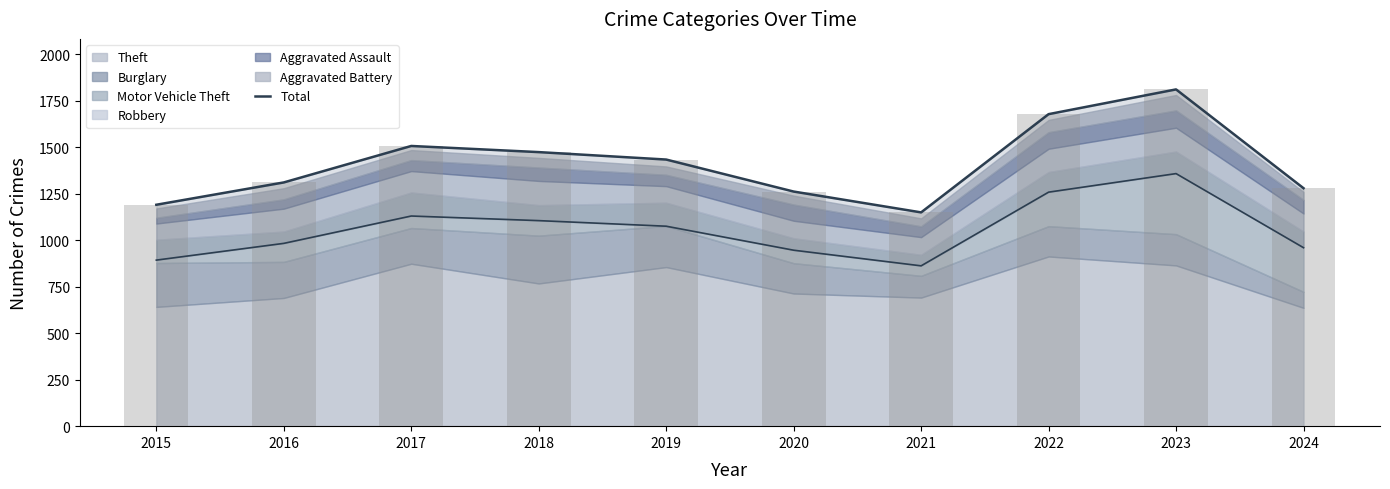

What is the difference between the maximum and minimum values?

661